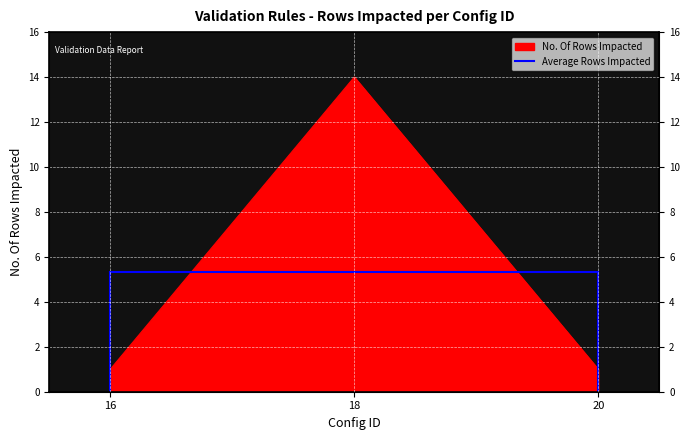

Read the value at 16.

1